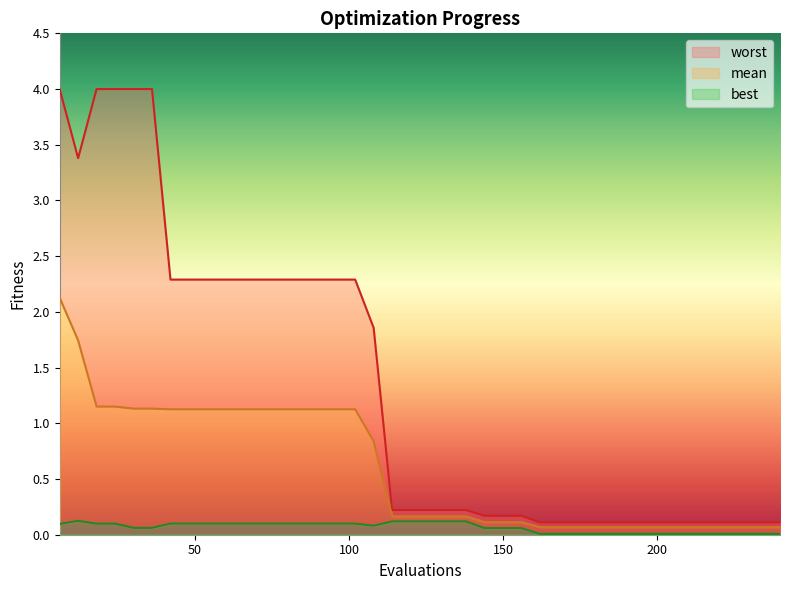

Does the chart display data point markers on the line(s)?

No